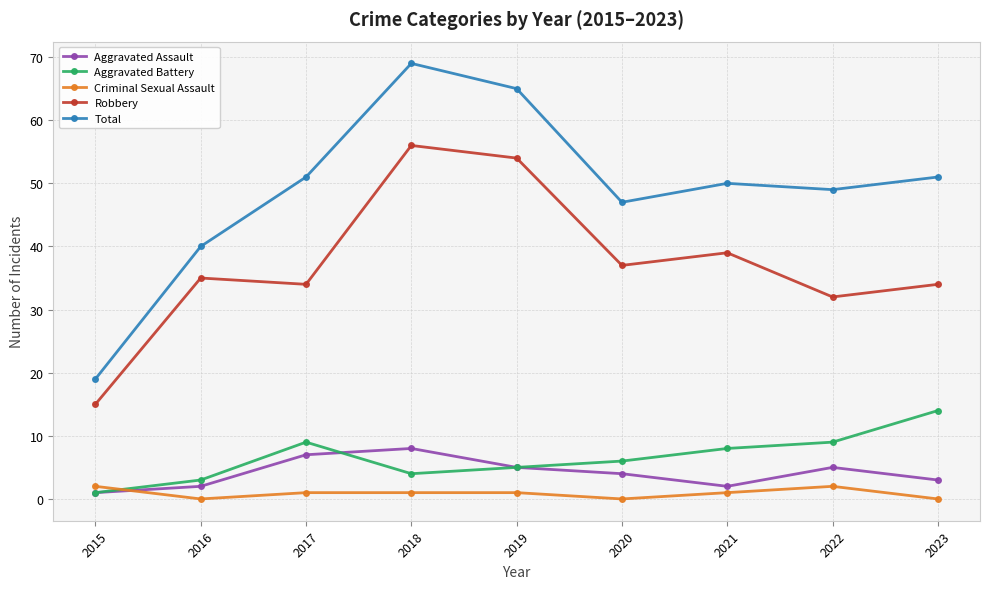

Reading left to right, transcribe all the data shown in this chart.

Aggravated Assault: 1	2	7	8	5	4	2	5	3
Aggravated Battery: 1	3	9	4	5	6	8	9	14
Criminal Sexual Assault: 2	0	1	1	1	0	1	2	0
Robbery: 15	35	34	56	54	37	39	32	34
Total: 19	40	51	69	65	47	50	49	51